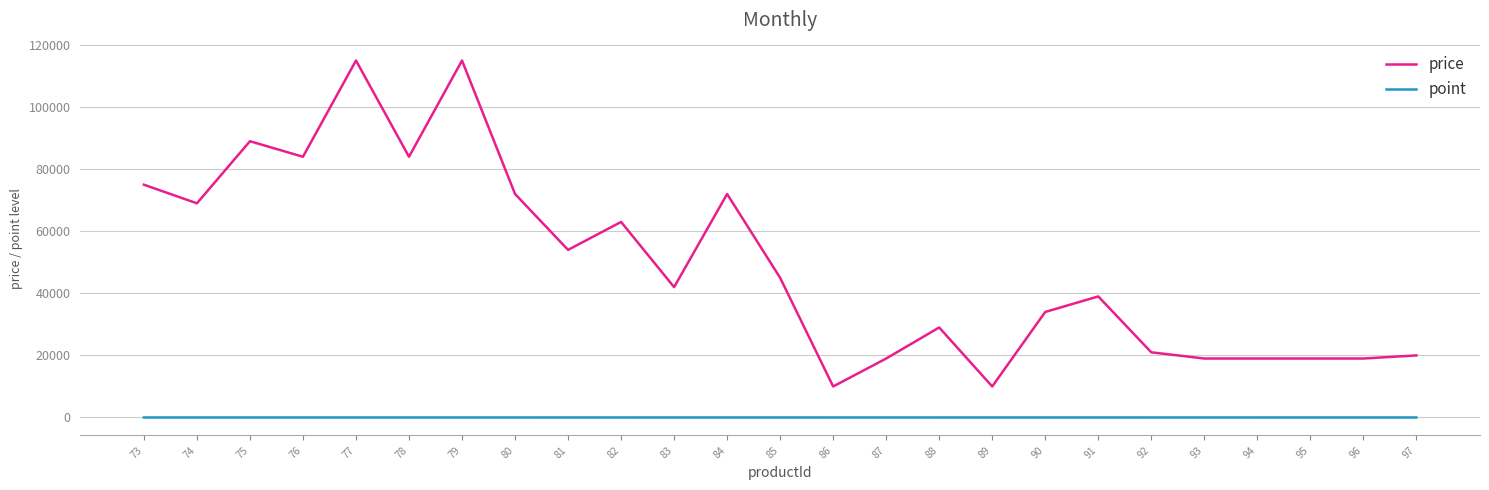

What is the highest value of the price series?

115000